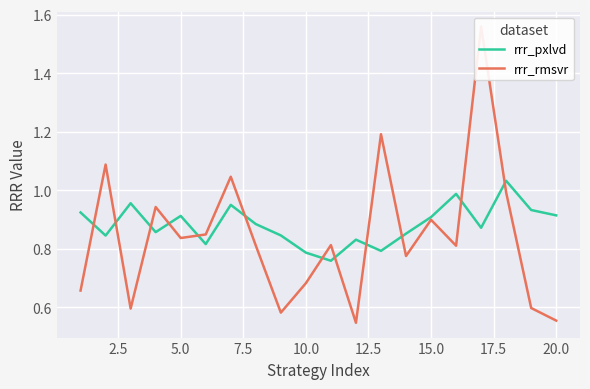

True or false: rrr_pxlvd has a value of 0.6 at 20.0.

False